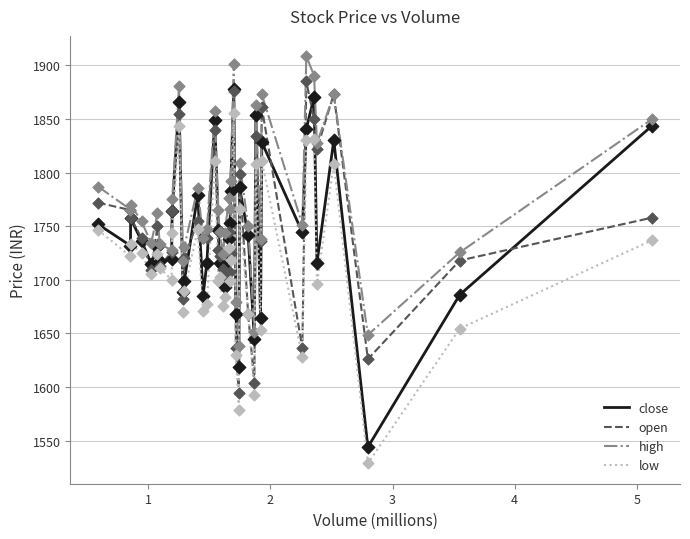

At how many categories does at least one series exceed 1540?

40